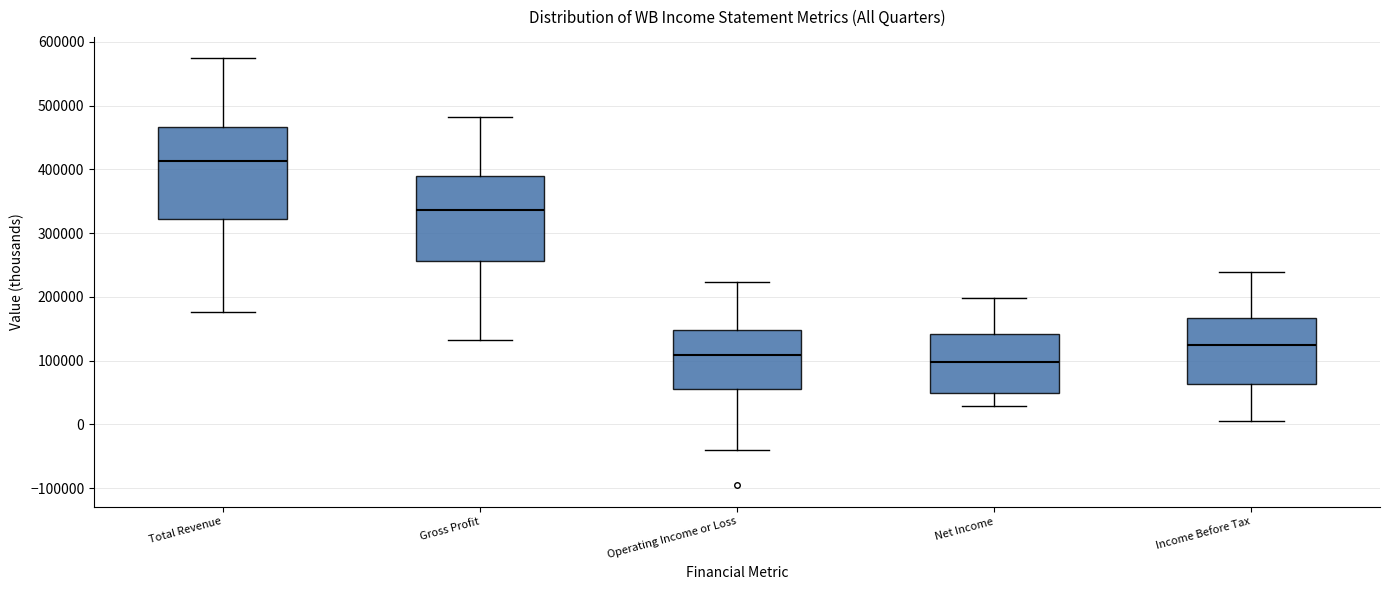

Reading left to right, transcribe this box plot: for each box, give where its median line is, the range the box spans, and where its two whiskers end, as read against the y-axis. The values are not printed on the chart, so give them approximately, as read against the axis.

Total Revenue: median 410000, box 320000 to 470000, whiskers 180000 to 570000
Gross Profit: median 340000, box 260000 to 390000, whiskers 130000 to 480000
Operating Income or Loss: median 110000, box 60000 to 150000, whiskers -40000 to 220000
Net Income: median 100000, box 50000 to 140000, whiskers 30000 to 200000
Income Before Tax: median 120000, box 60000 to 170000, whiskers 10000 to 240000